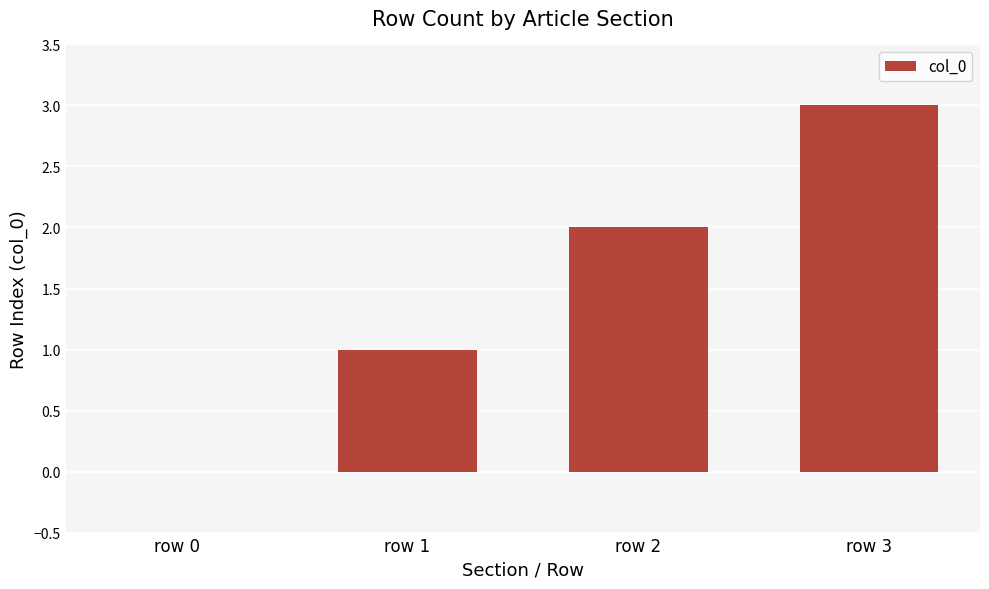

What is the change in value from row 0 to row 1?

+1